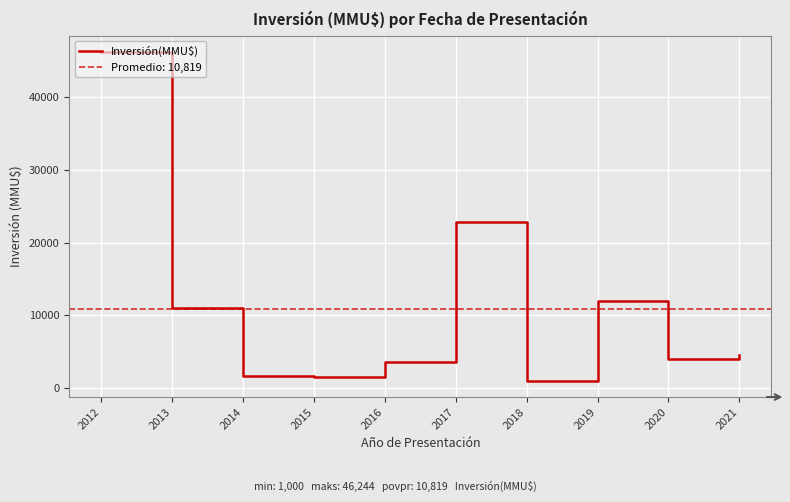

The value at 2020 is 2251. True or false?

False